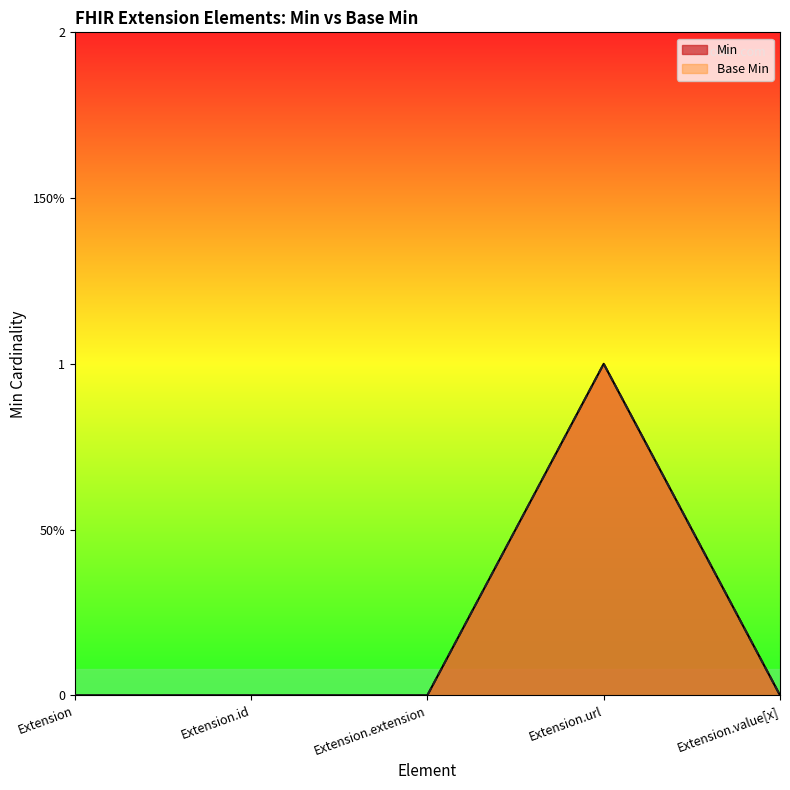

List the labels in order of Base Min value, smallest first.

Extension, Extension.id, Extension.extension, Extension.value[x], Extension.url